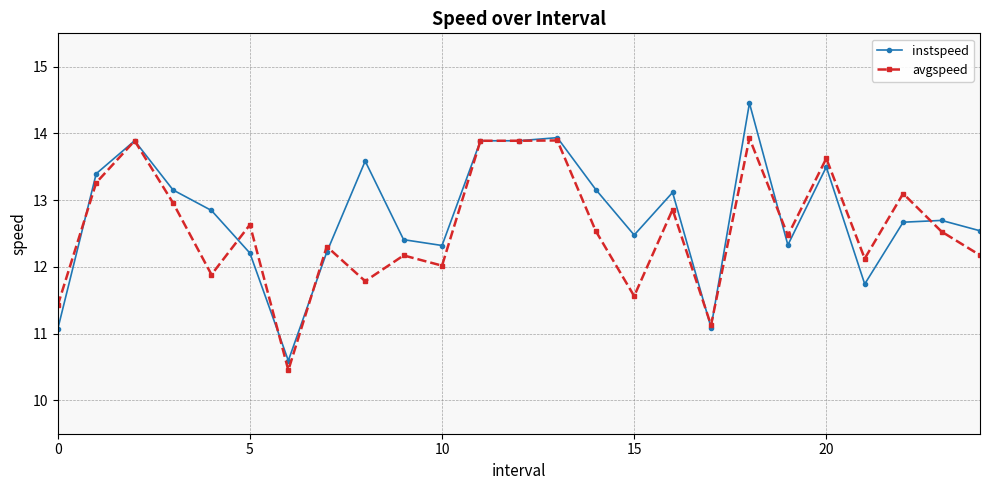

Count the number of data series in this chart.

2